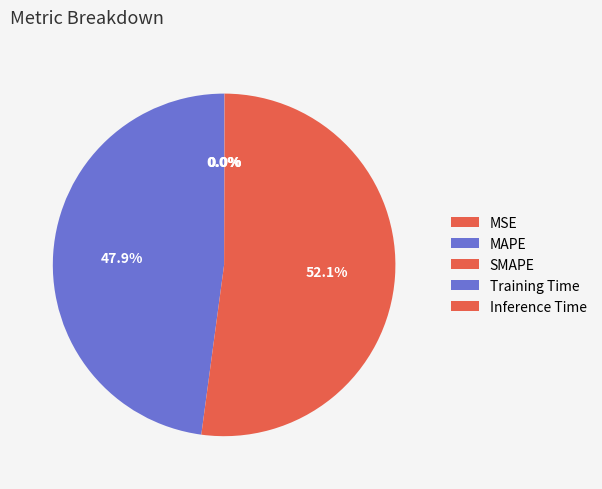

What percentage do Training Time and SMAPE together represent?

52.1%